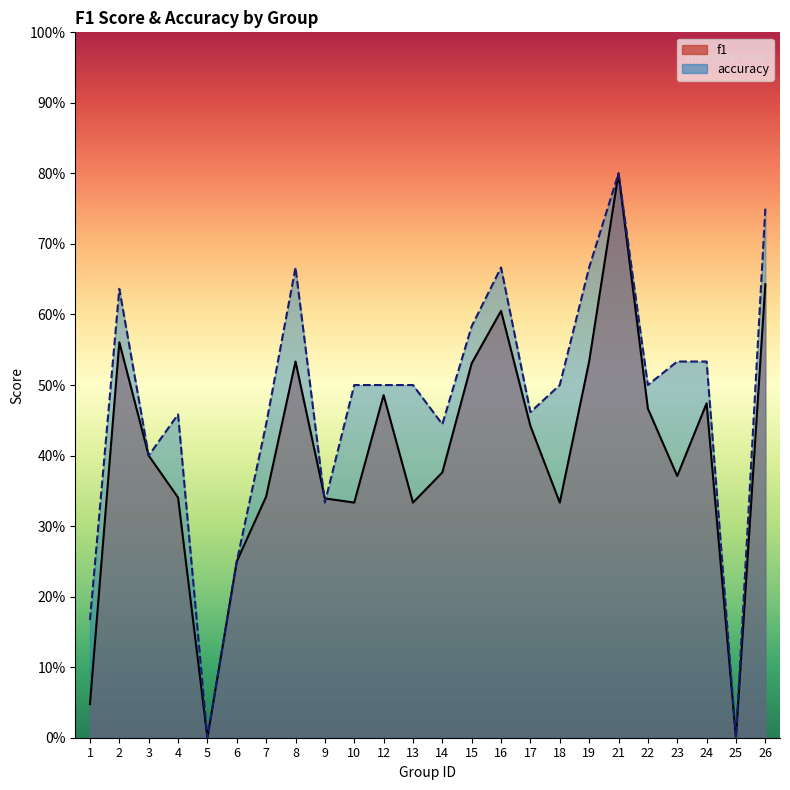

Reading left to right, list all the values displayed in this chart.

f1: 1=0.0	2=0.6	3=0.4	4=0.3	5=0.0	6=0.2	7=0.3	8=0.5	9=0.3	10=0.3	12=0.5	13=0.3	14=0.4	15=0.5	16=0.6	17=0.4	18=0.3	19=0.5	21=0.8	22=0.5	23=0.4	24=0.5	25=0.0	26=0.6
accuracy: 1=0.2	2=0.6	3=0.4	4=0.5	5=0.0	6=0.2	7=0.4	8=0.7	9=0.3	10=0.5	12=0.5	13=0.5	14=0.4	15=0.6	16=0.7	17=0.5	18=0.5	19=0.7	21=0.8	22=0.5	23=0.5	24=0.5	25=0.0	26=0.8